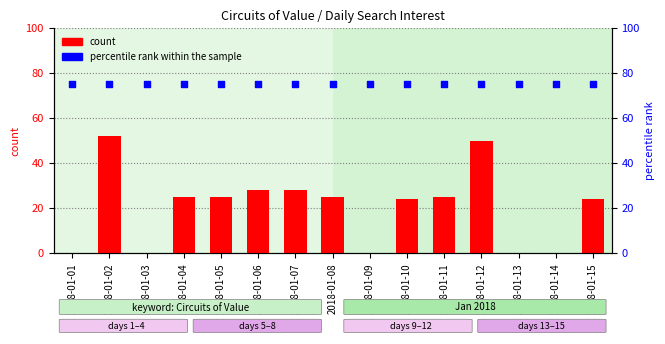

Which series has the widest spread of Y values?

count